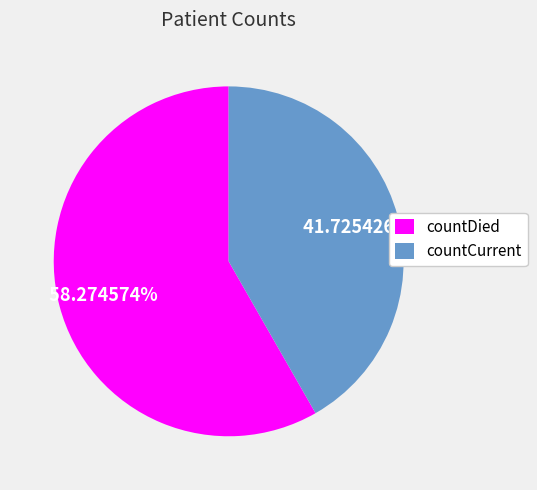

What percentage do countCurrent and countDied together represent?

100.0%